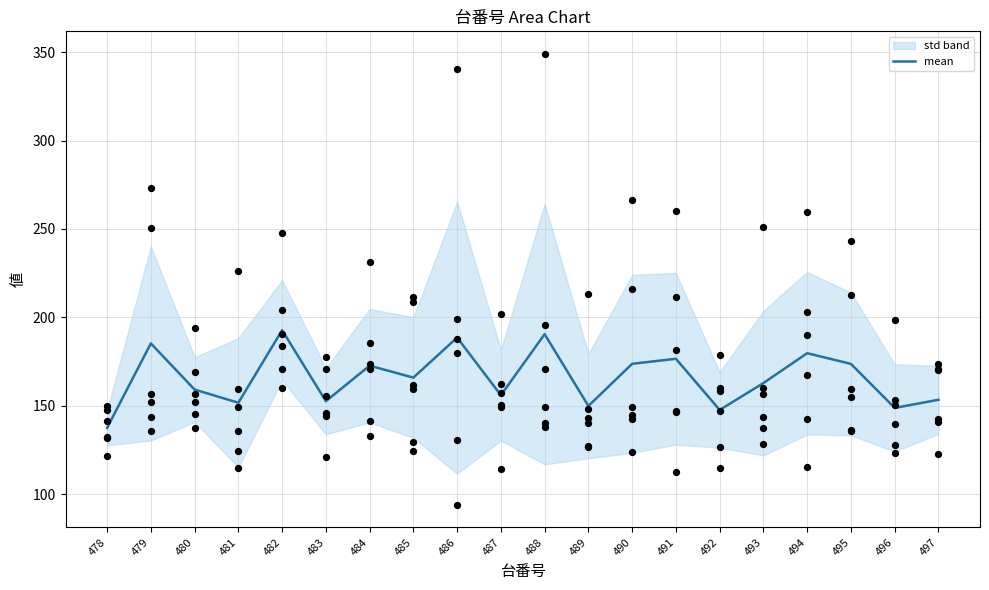

Which category has the lowest value in the mean series?

478